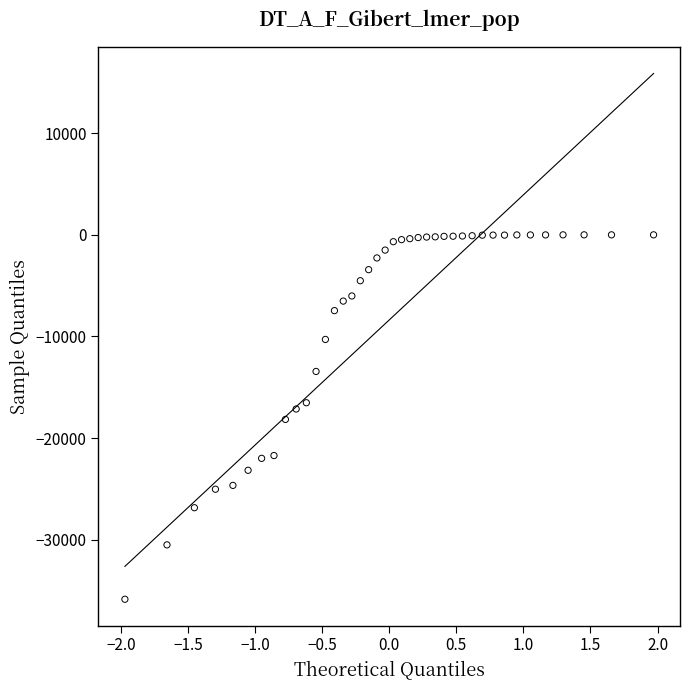

What is the range of Y values (max minus min)?

35869